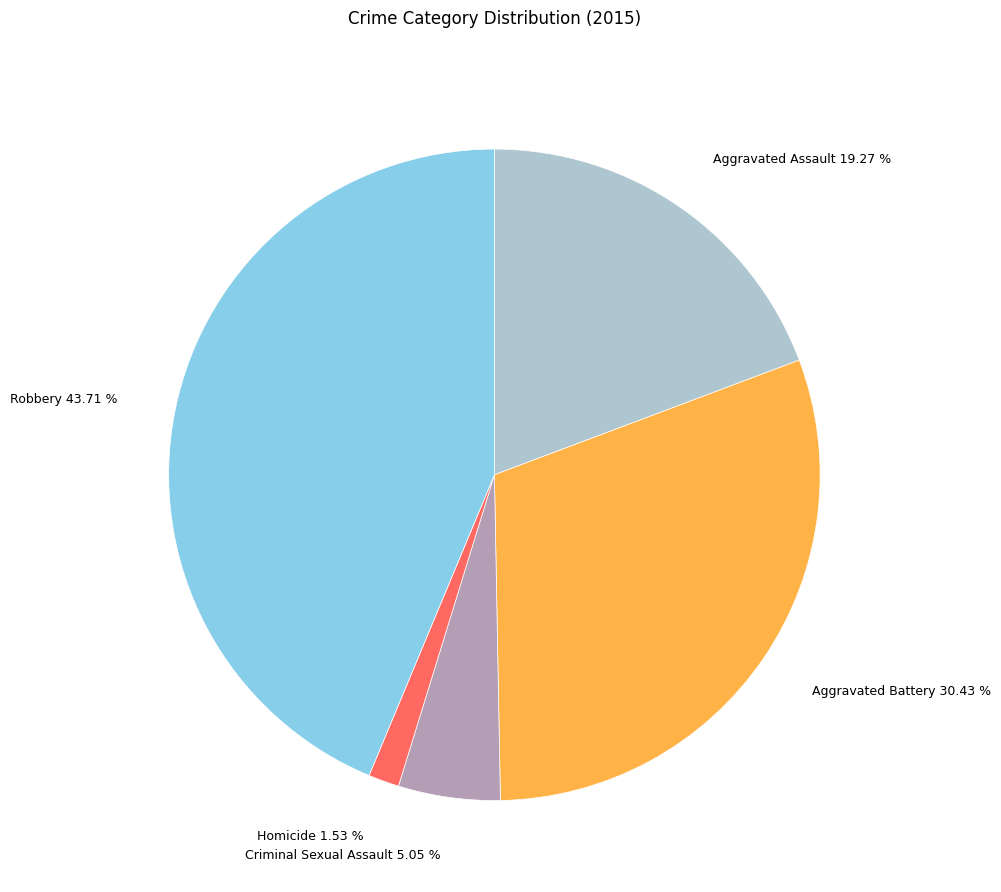

Is it true that Criminal Sexual Assault is 12% of the pie?

False